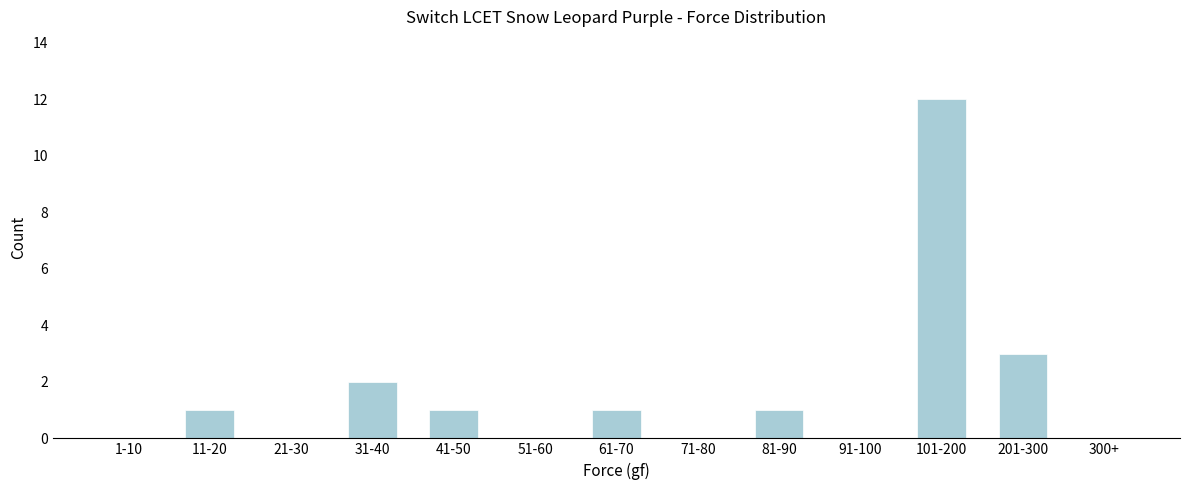

Reading left to right, transcribe all the data shown in this chart.

1-10=0	11-20=1	21-30=0	31-40=2	41-50=1	51-60=0	61-70=1	71-80=0	81-90=1	91-100=0	101-200=12	201-300=3	300+=0